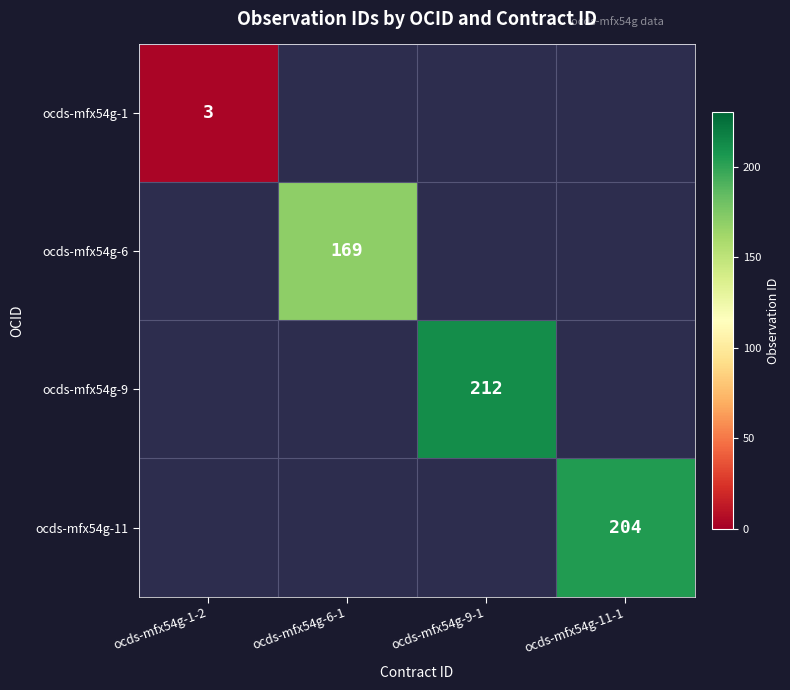

True or false: ocds-mfx54g-6 has a value of 169 at ocds-mfx54g-6-1.

True